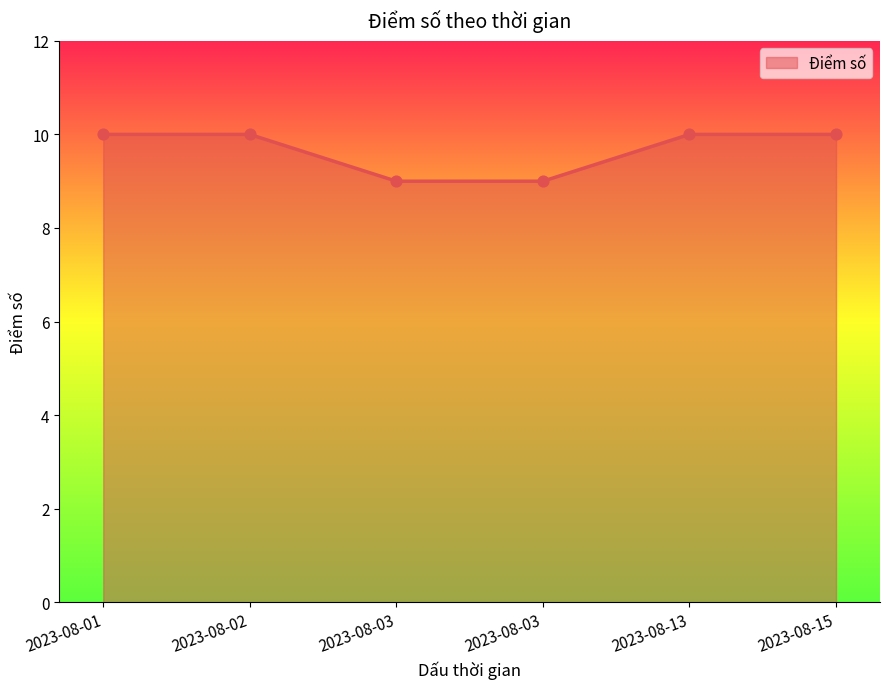

Between 2023-08-13 and 2023-08-03, which is larger?

2023-08-13